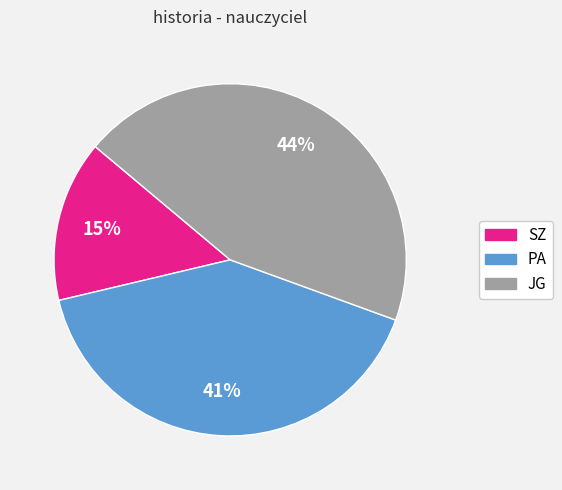

Is the sum of PA and JG greater than half?

Yes